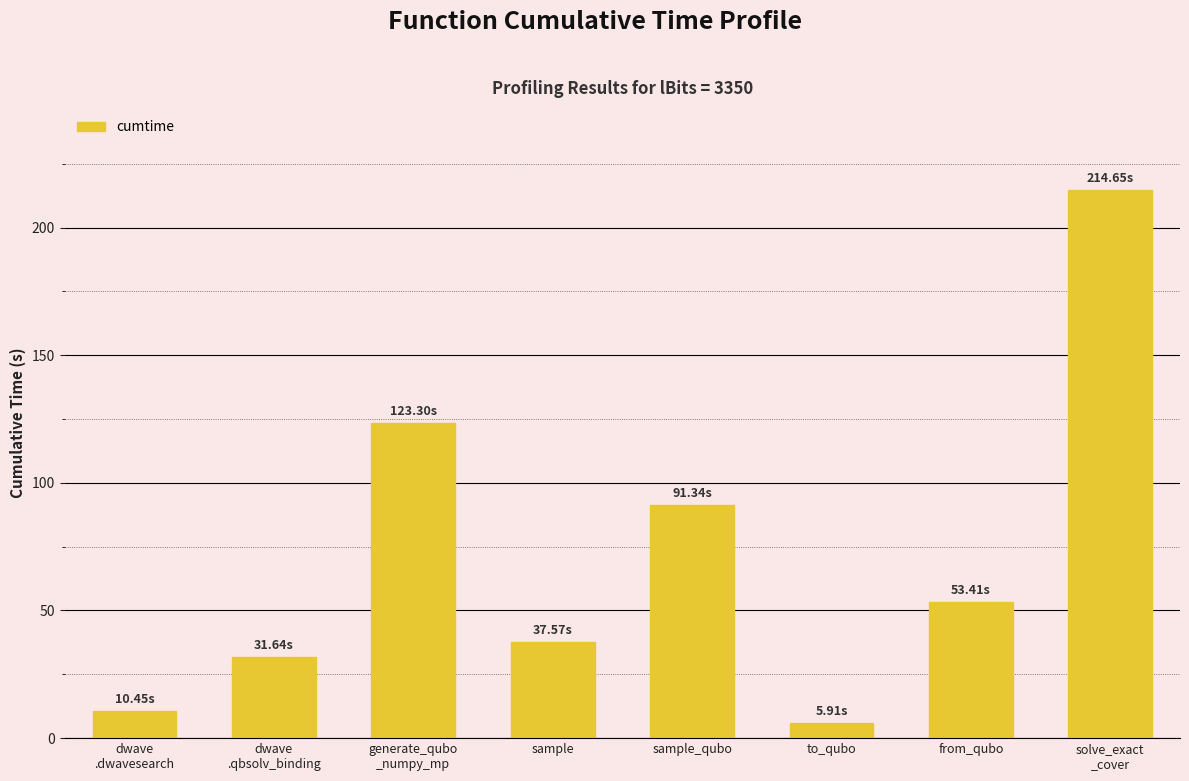

Reading left to right, transcribe all the data shown in this chart.

dwave
.dwavesearch=10.5	dwave
.qbsolv_binding=31.6	generate_qubo
_numpy_mp=123.3	sample=37.6	sample_qubo=91.3	to_qubo=5.9	from_qubo=53.4	solve_exact
_cover=214.7